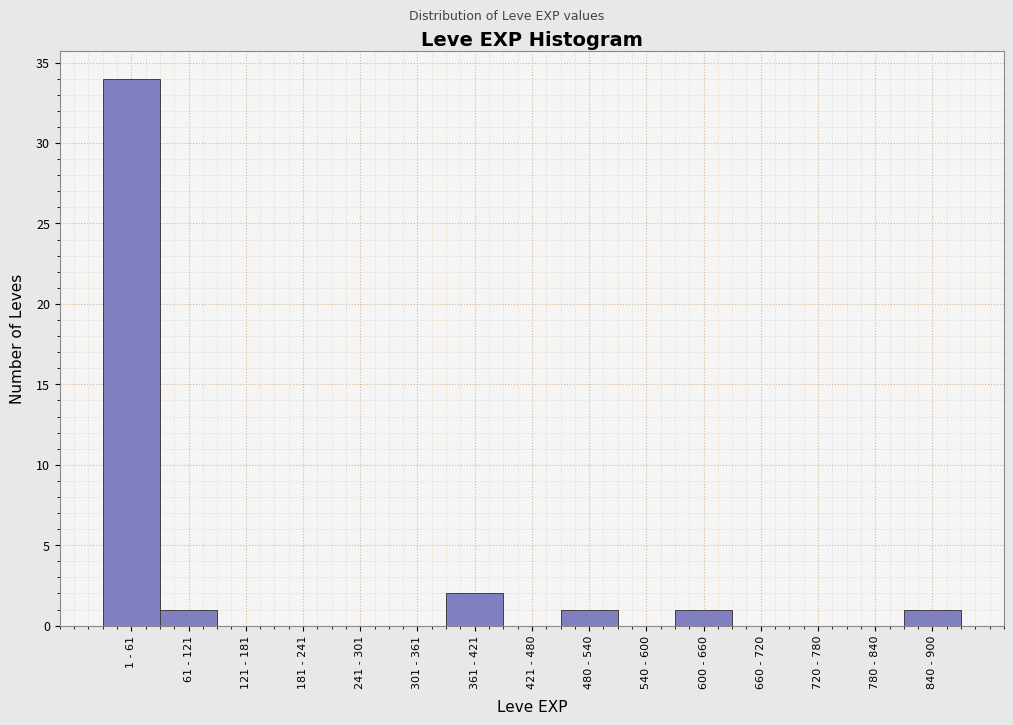

Reading left to right, extract all data points from this chart.

1 - 61=34	61 - 121=1	121 - 181=0	181 - 241=0	241 - 301=0	301 - 361=0	361 - 421=2	421 - 480=0	480 - 540=1	540 - 600=0	600 - 660=1	660 - 720=0	720 - 780=0	780 - 840=0	840 - 900=1